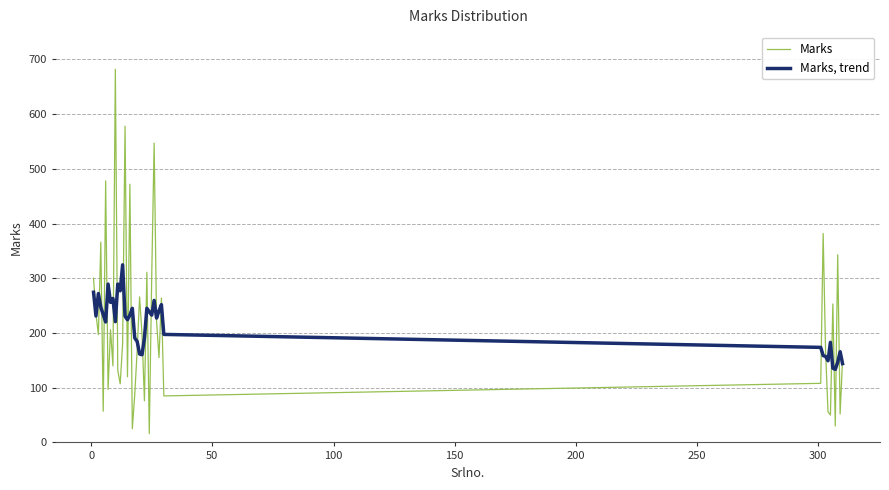

What is the lowest value of the Marks, trend series?

133.6